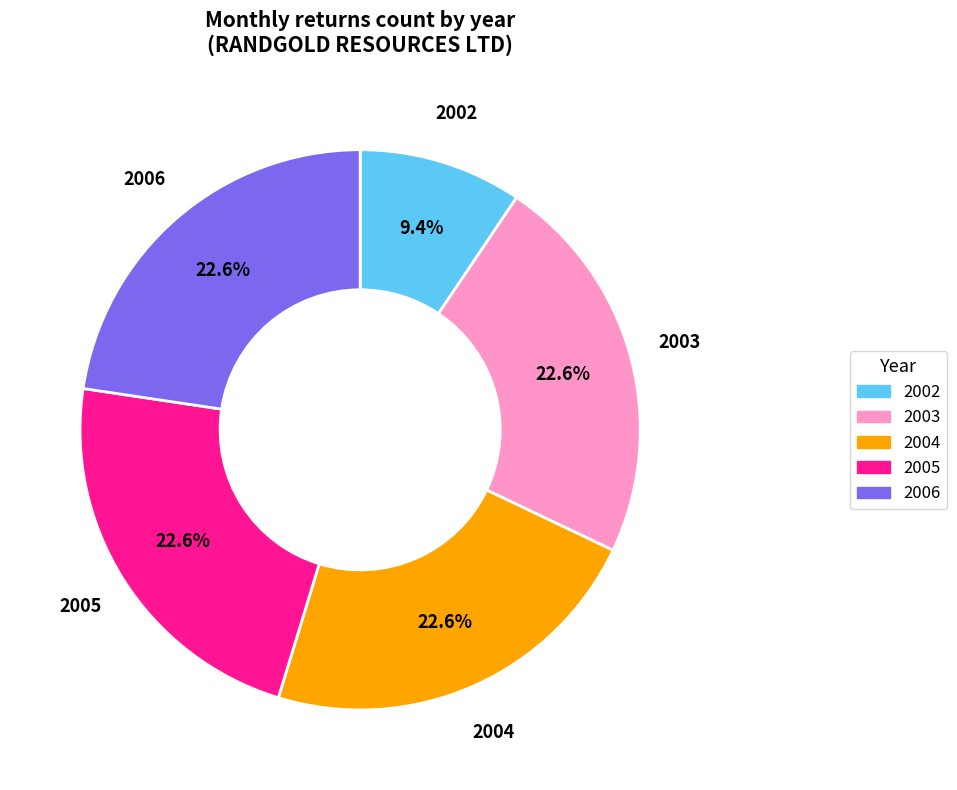

To the nearest percent, what is the average slice percentage?

20%